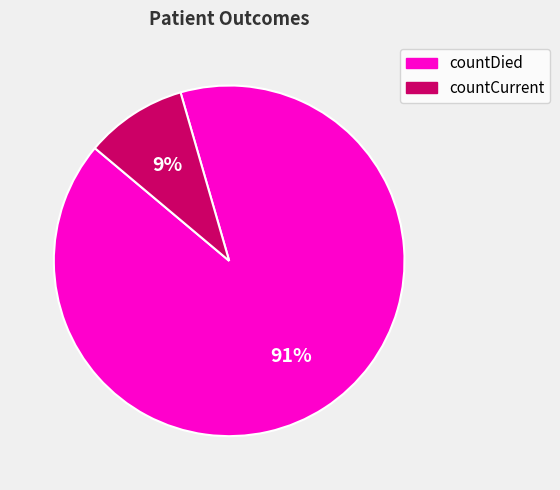

Rank the categories by value from lowest to highest.

countCurrent, countDied